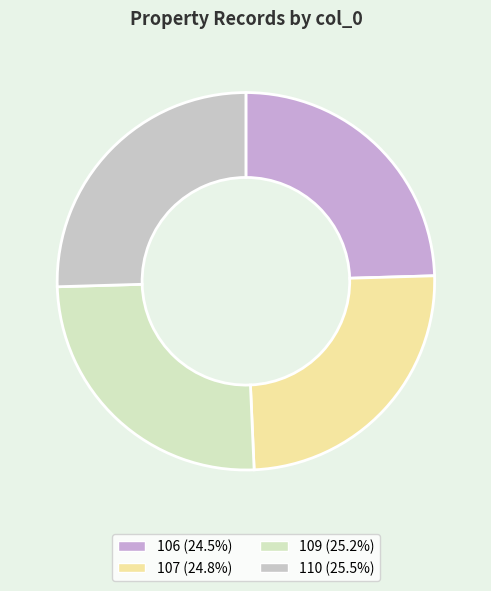

Is there any slice that represents more than half of the pie?

No